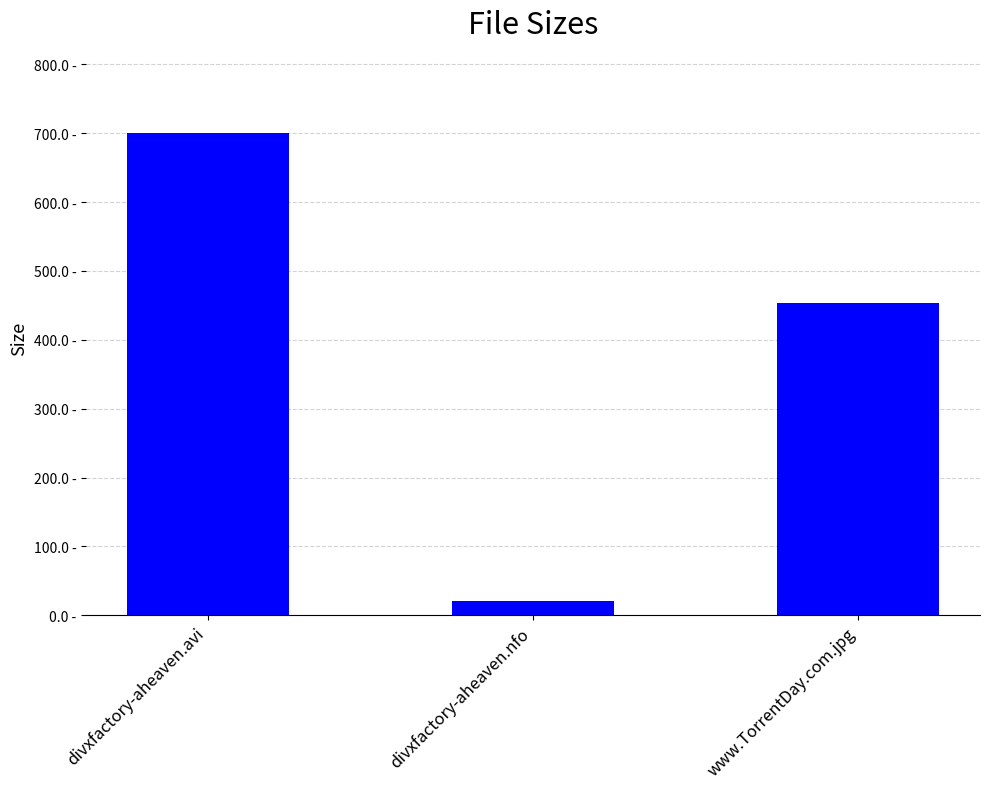

How many bars are there in total?

3